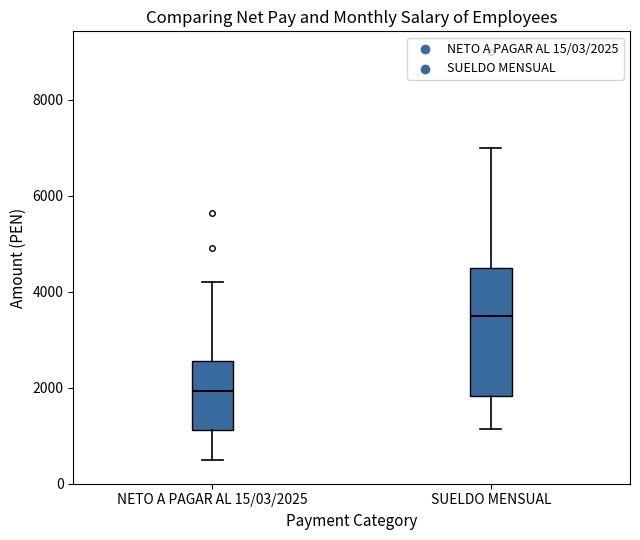

Comparing the boxes themselves (not the whiskers), which one is the tallest?

SUELDO MENSUAL